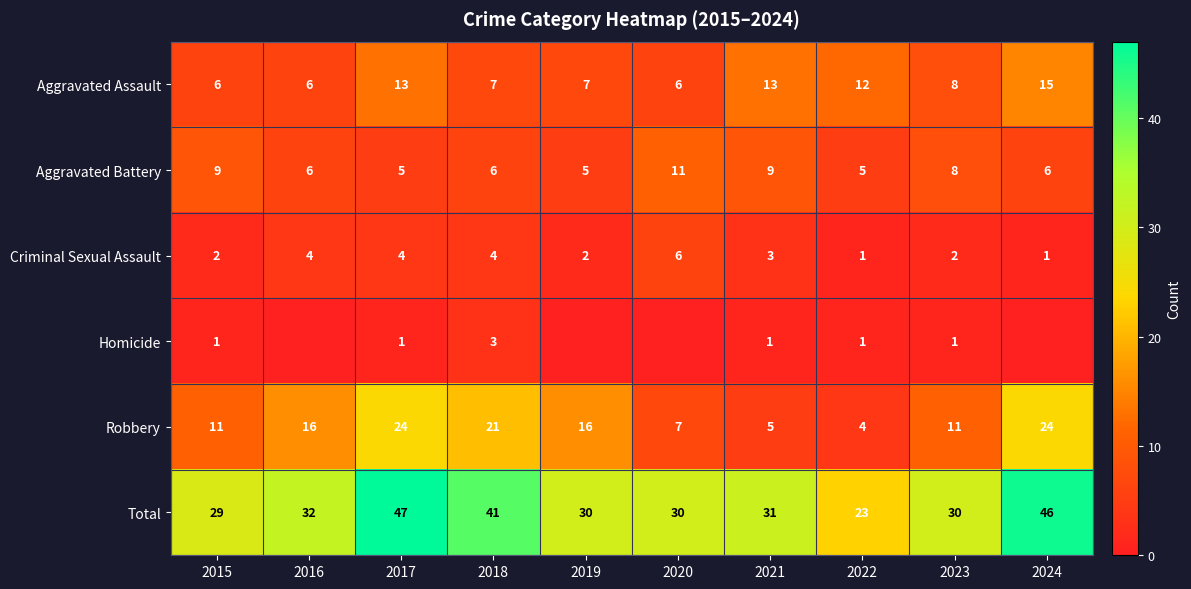

At which label does Criminal Sexual Assault first exceed 3?

2016